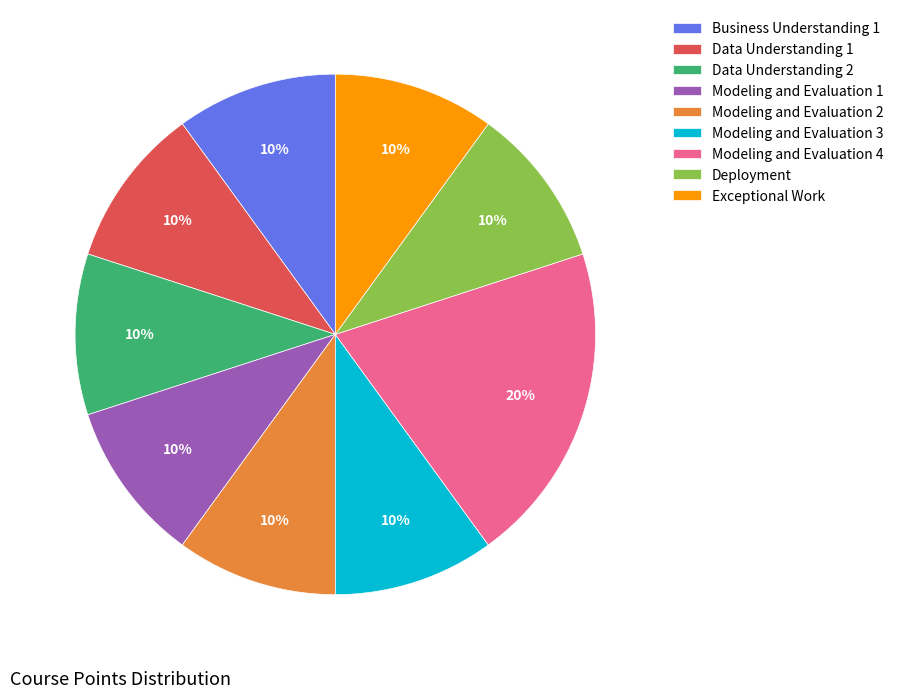

Does Modeling and Evaluation 3 represent more than half of the total?

No